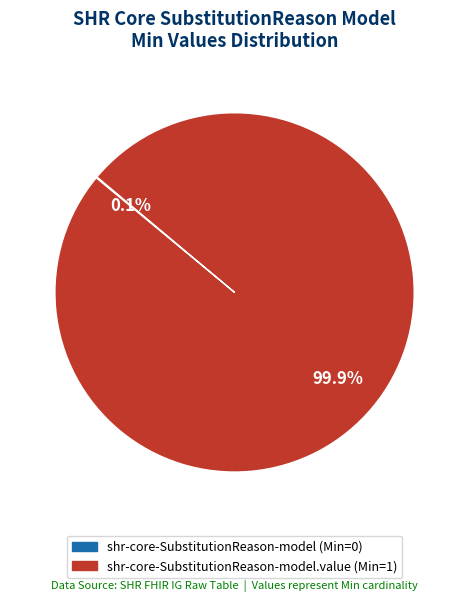

Is there any slice that represents more than half of the pie?

Yes